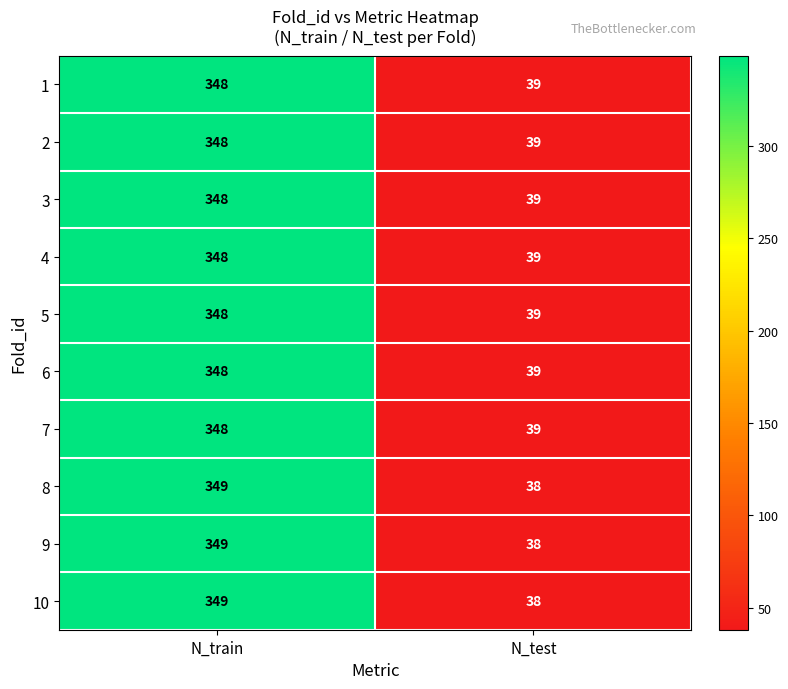

List the labels in order of 7 value, largest first.

N_train, N_test